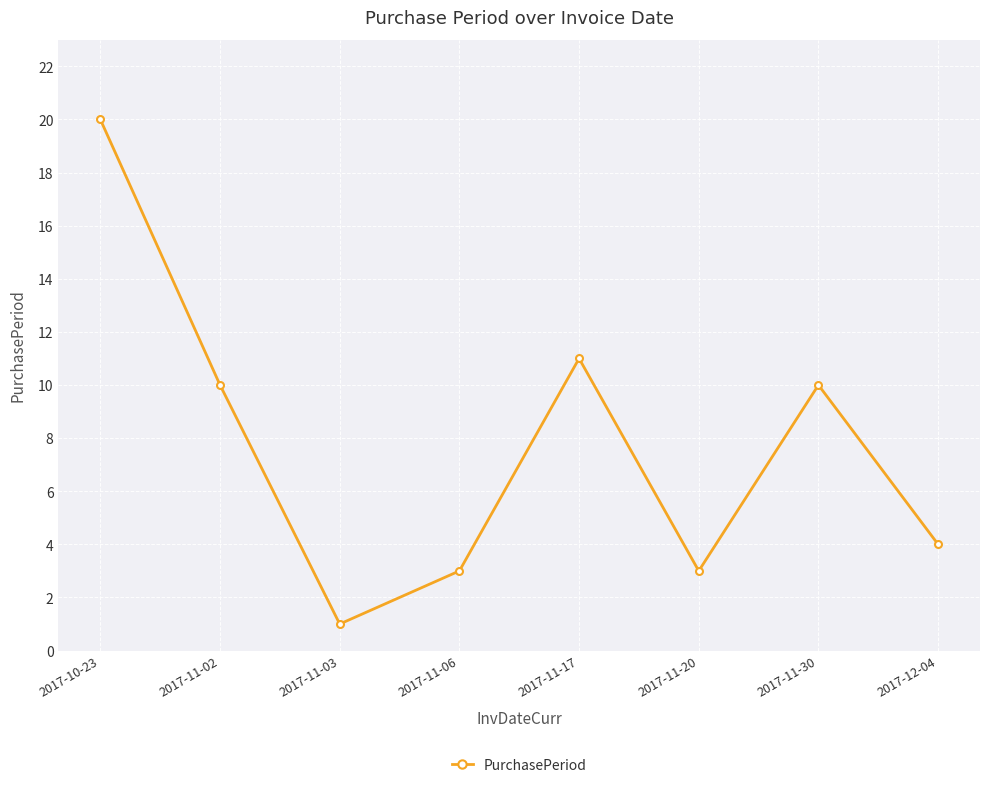

The value at 2017-12-04 is 4. True or false?

True